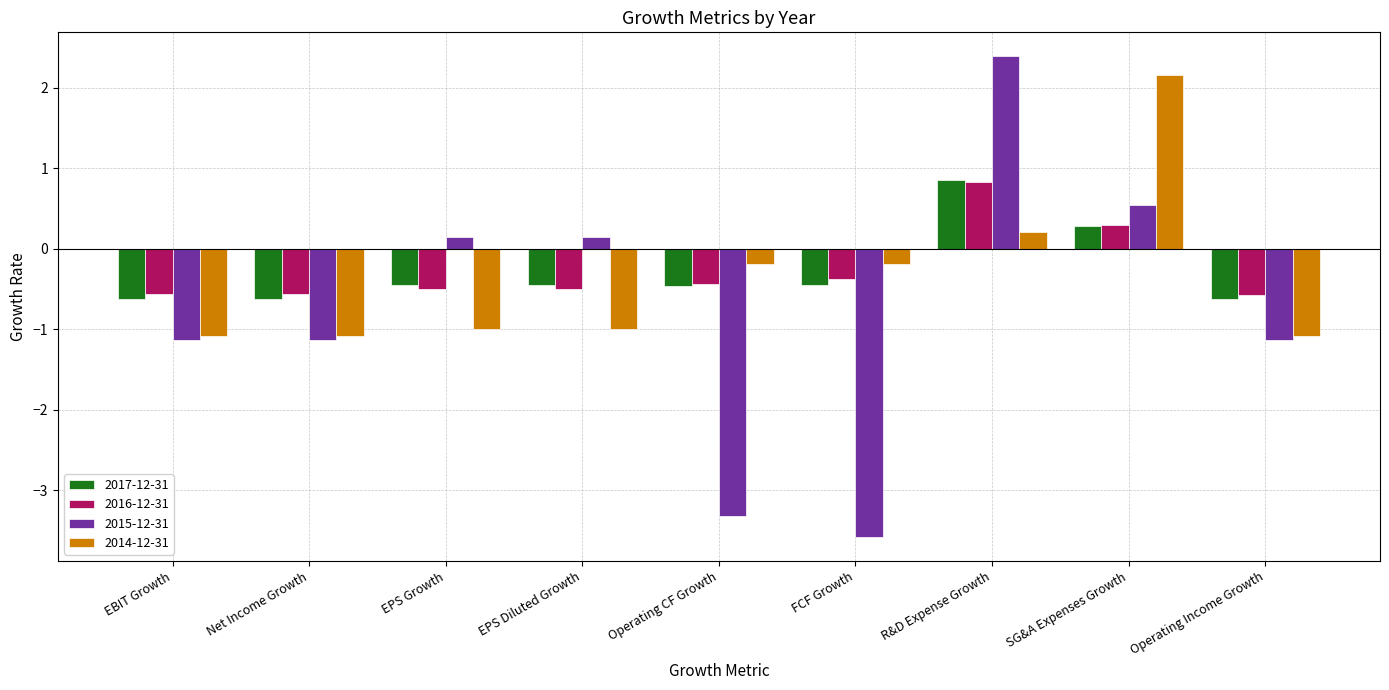

At how many categories does at least one series exceed 1?

2